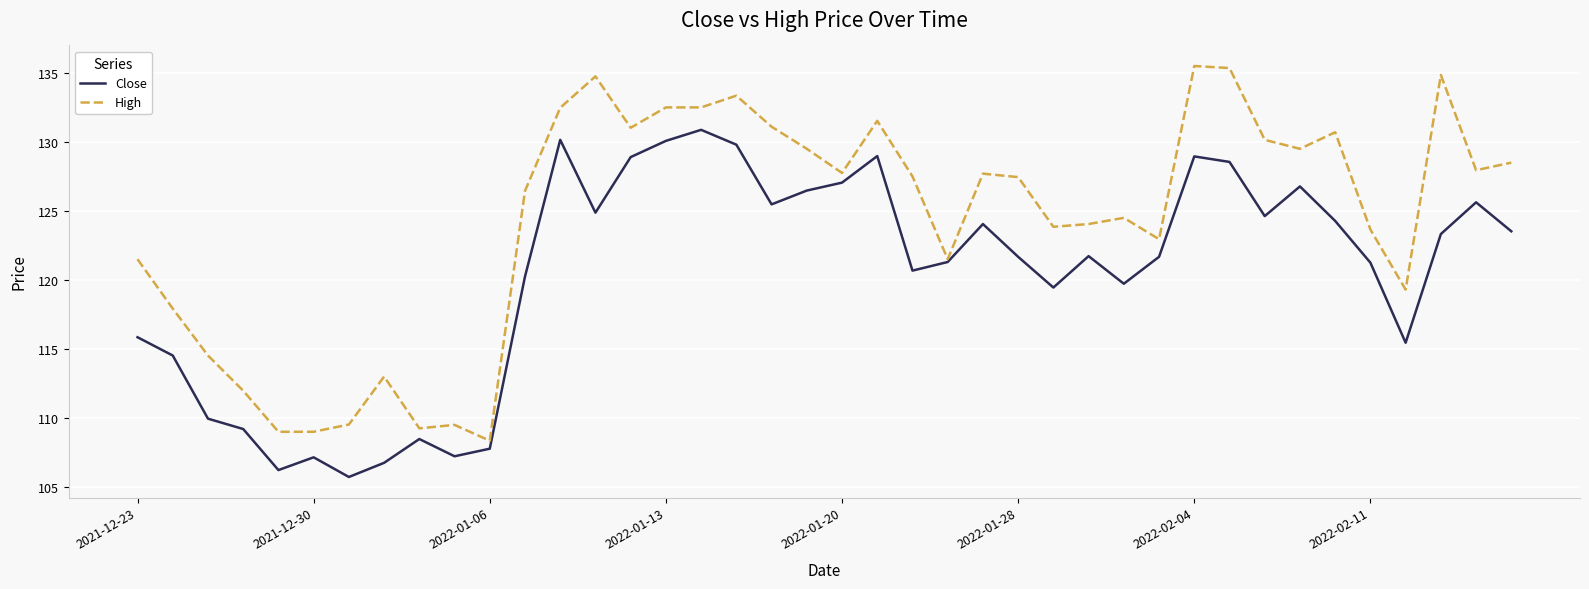

Which series has the widest spread of values?

High